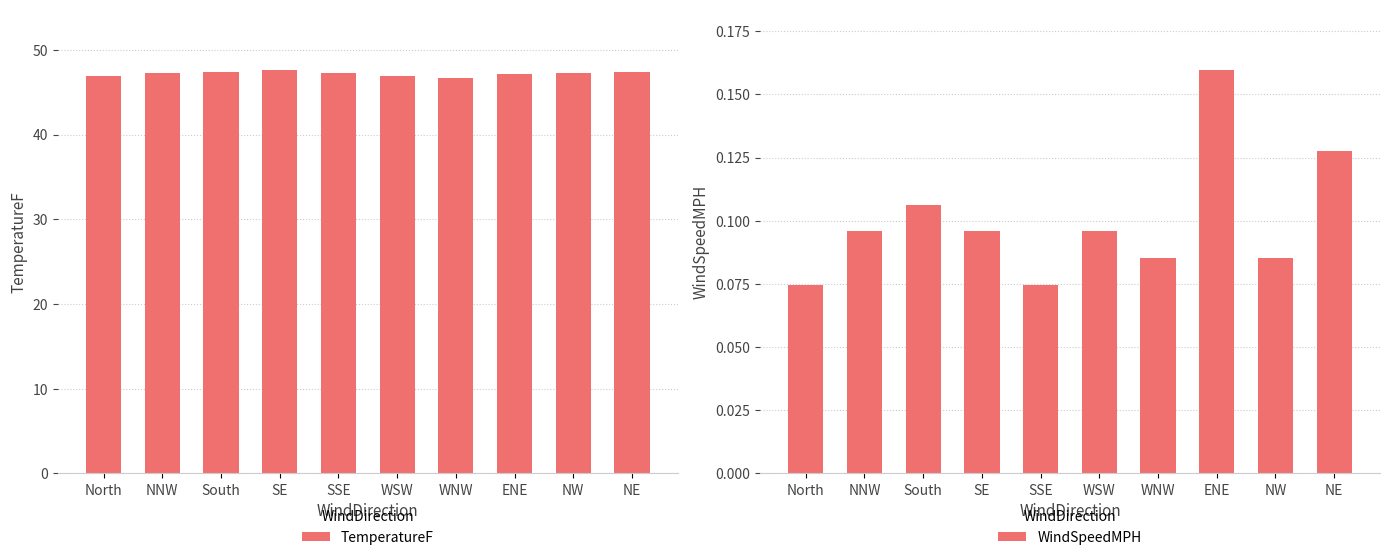

The WindSpeedMPH series shows 0.0 at South. True or false?

False